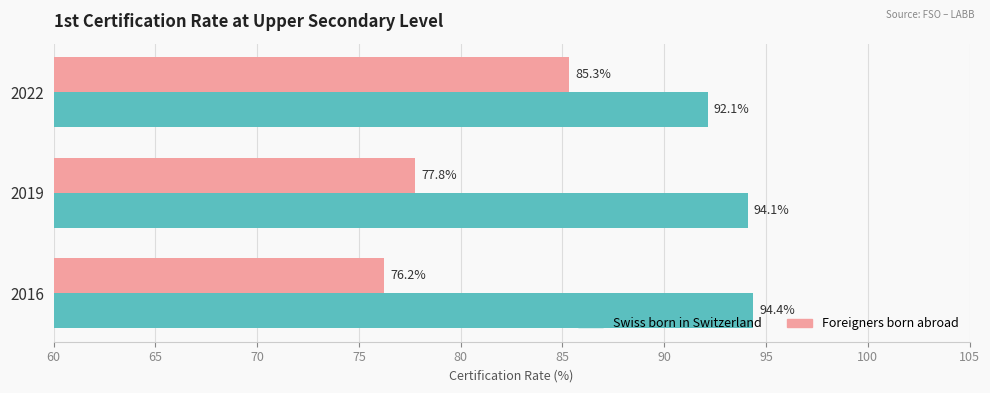

Rank the series by their maximum value, from lowest to highest.

Foreigners born abroad, Swiss born in Switzerland